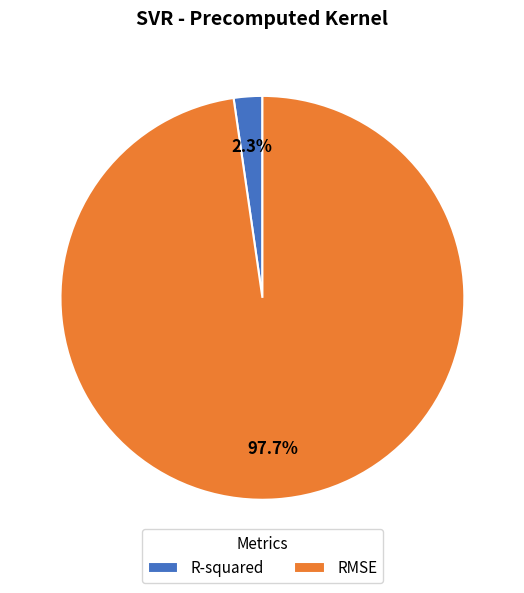

How many segments does this pie chart have?

2